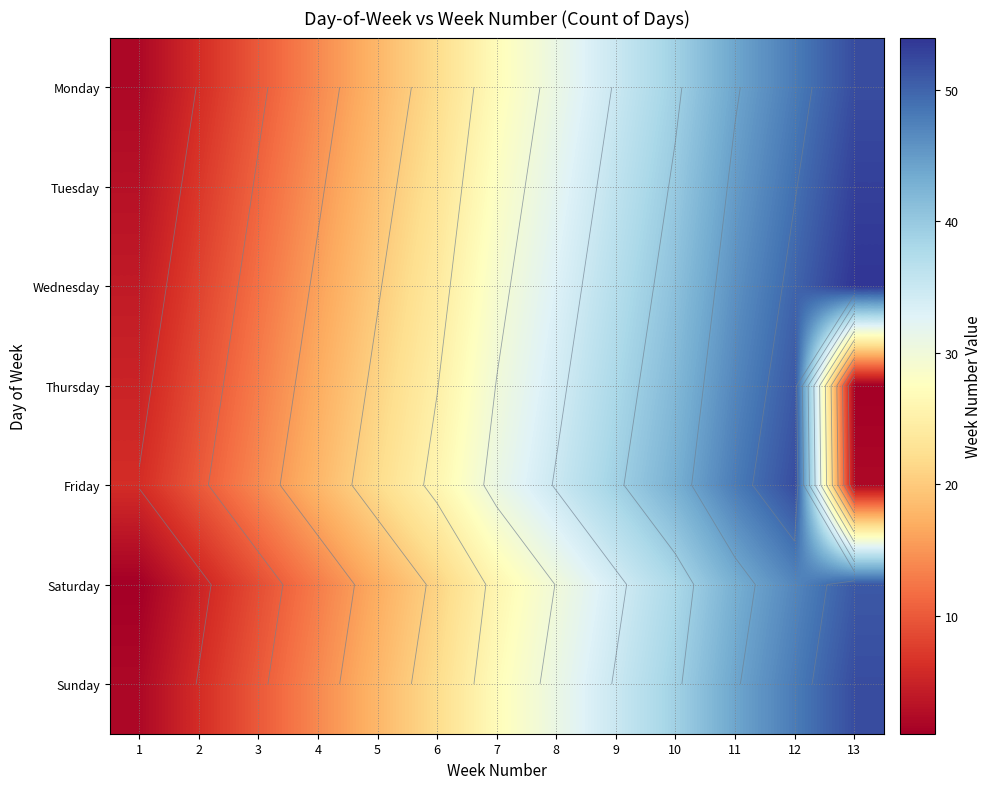

At 10, list the series in order from smallest to largest.

Saturday, Monday, Sunday, Tuesday, Wednesday, Thursday, Friday